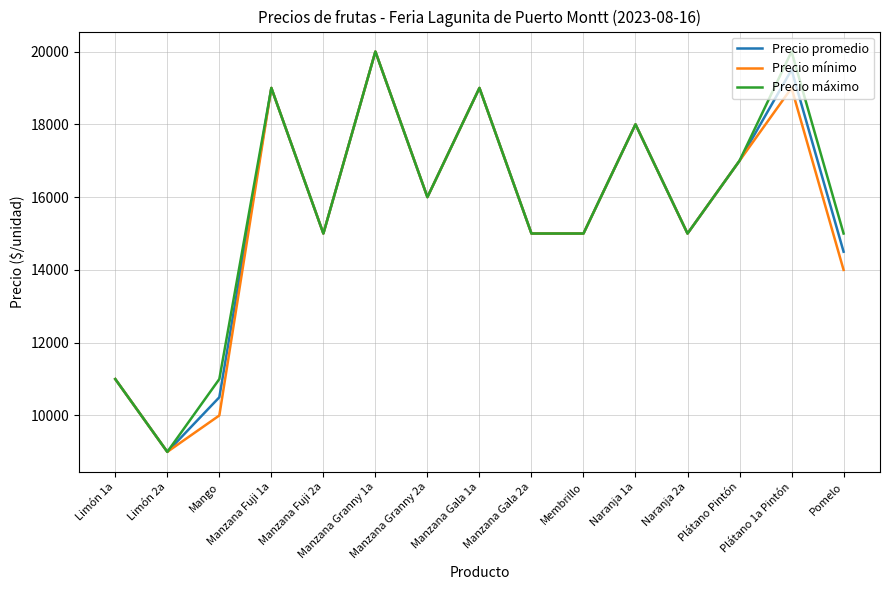

What is the highest value of the Precio promedio series?

20000